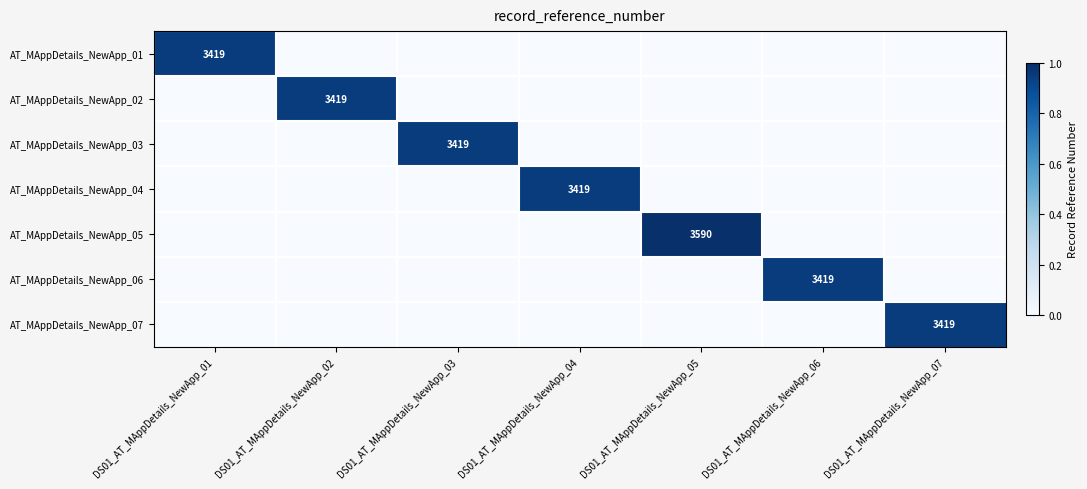

The AT_MAppDetails_NewApp_04 series shows 3419 at DS01_AT_MAppDetails_NewApp_04. True or false?

True